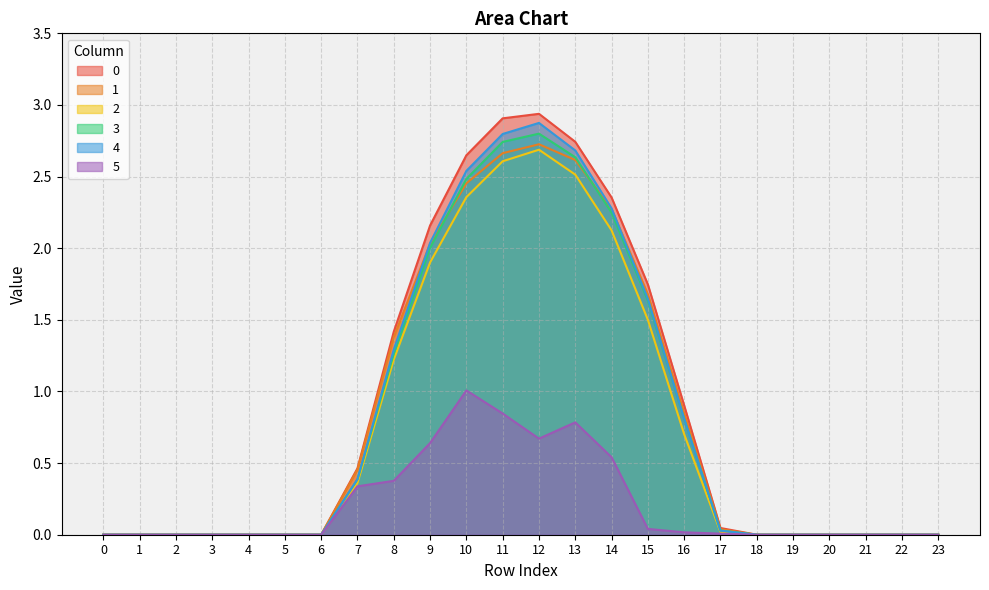

Rank the series by their maximum value, from lowest to highest.

5, 2, 1, 3, 4, 0